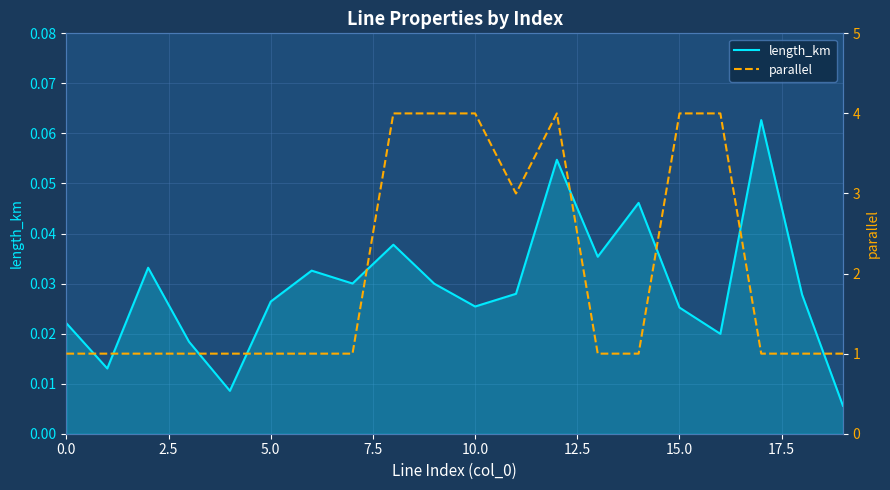

What is the sum of all length_km values?

0.6